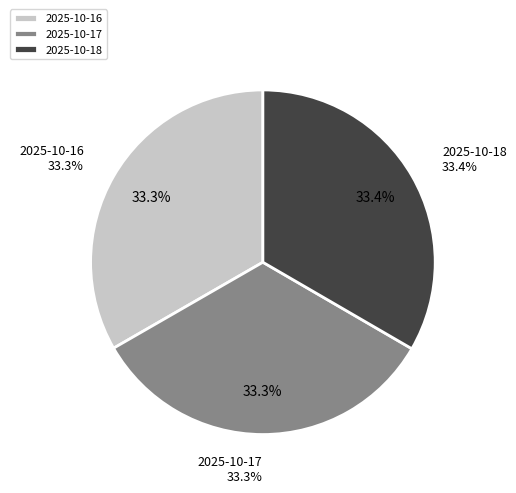

Is it true that 2025-10-18 is 47% of the pie?

False